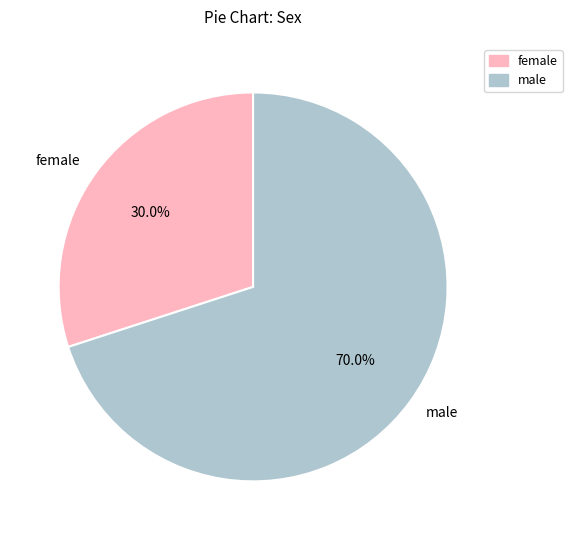

To the nearest percent, what is the difference between the male and female slice percentages?

40%